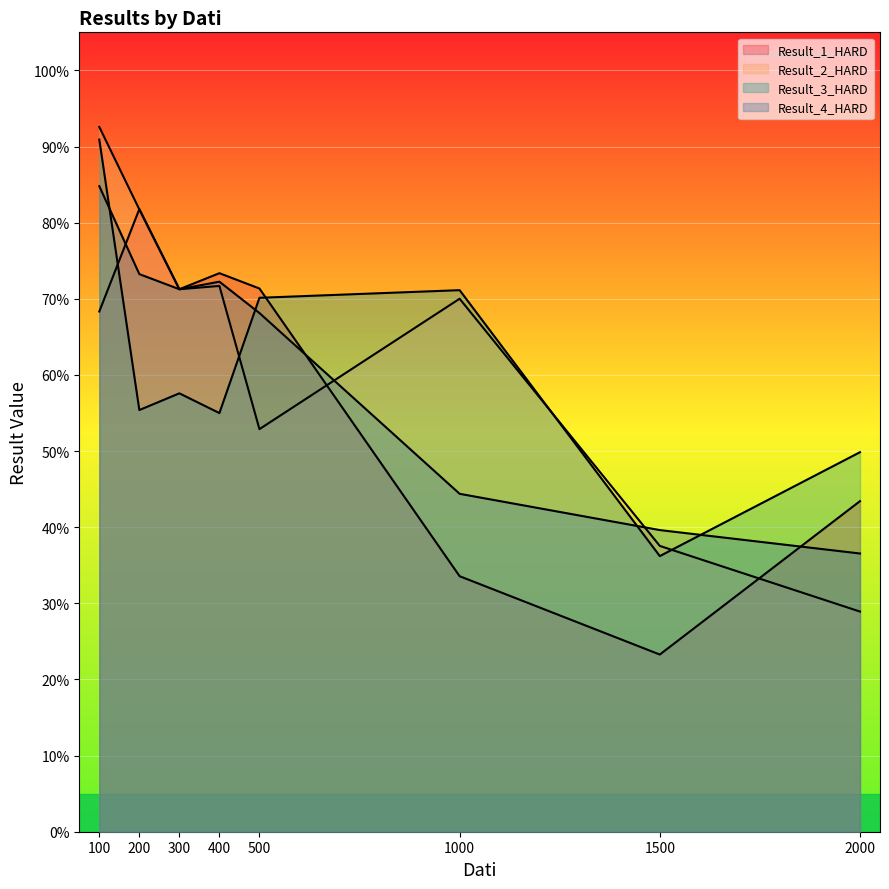

Reading left to right, transcribe all the data shown in this chart.

Result_1_HARD: 0.7	0.8	0.7	0.7	0.7	0.3	0.2	0.4
Result_2_HARD: 0.9	0.8	0.7	0.7	0.5	0.7	0.4	0.3
Result_3_HARD: 0.9	0.6	0.6	0.5	0.7	0.7	0.4	0.5
Result_4_HARD: 0.8	0.7	0.7	0.7	0.7	0.4	0.4	0.4